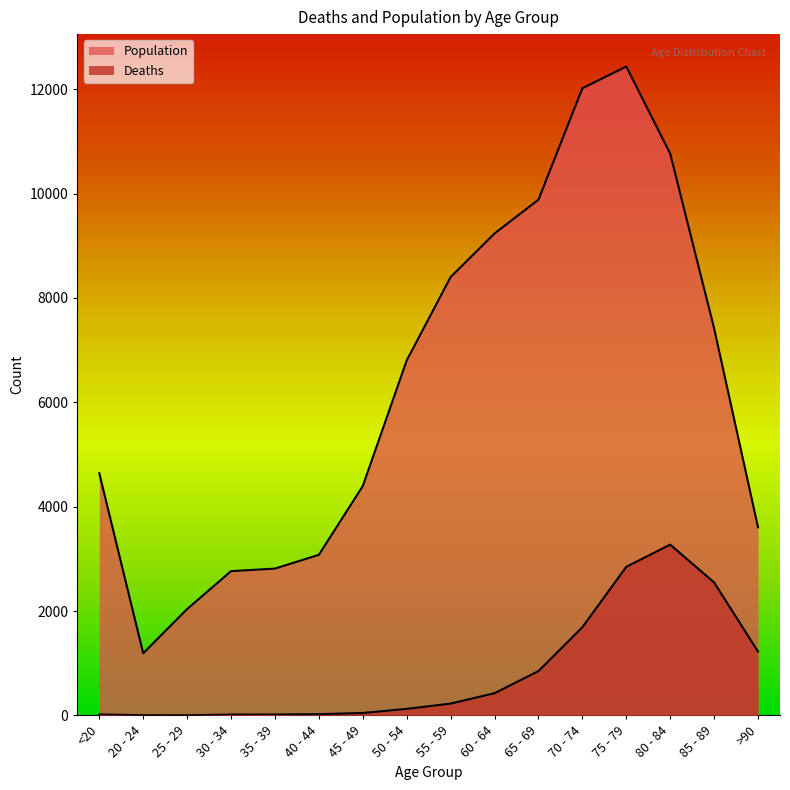

At which category does the chart reach its peak across all series?

75 - 79